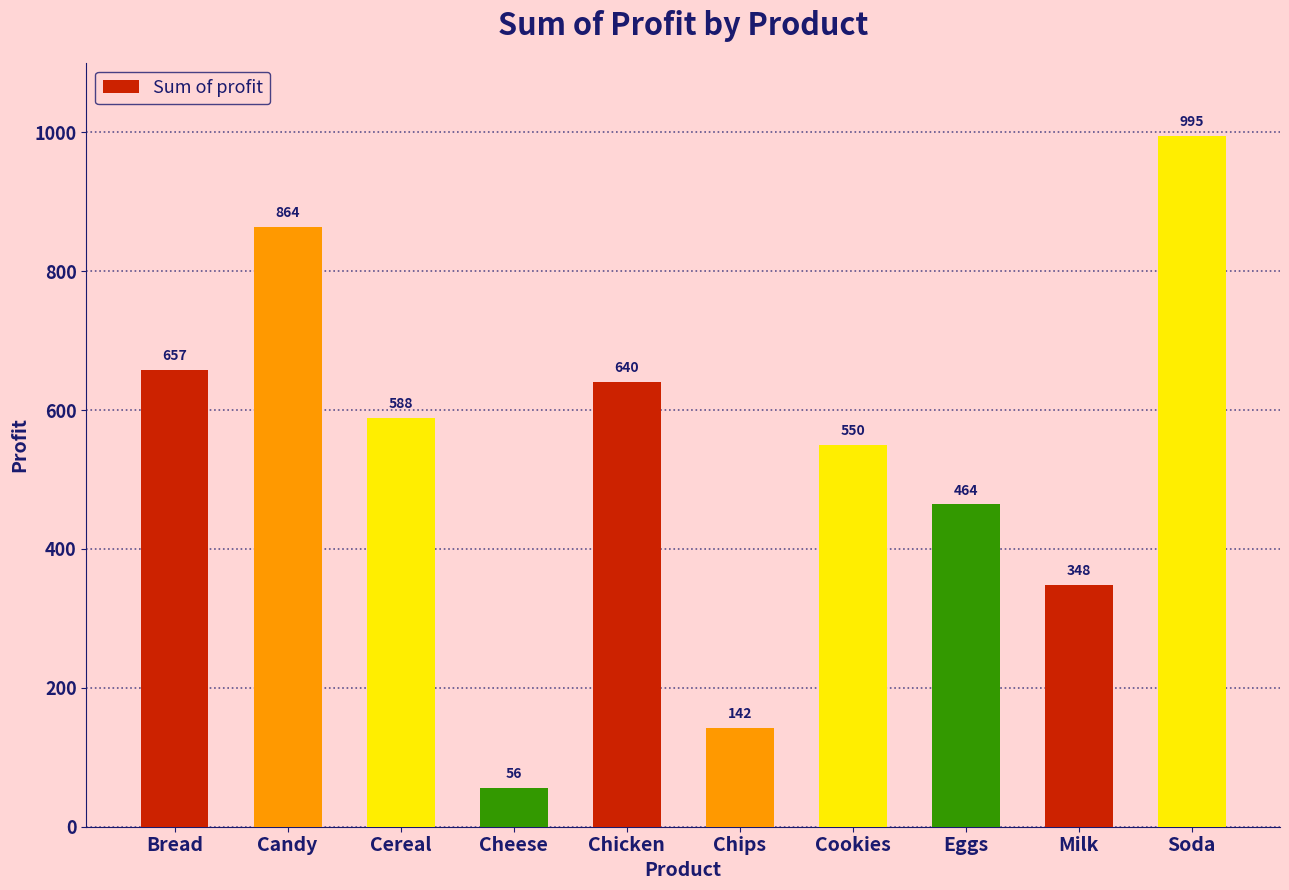

List the labels in order of value, smallest first.

Cheese, Chips, Milk, Eggs, Cookies, Cereal, Chicken, Bread, Candy, Soda